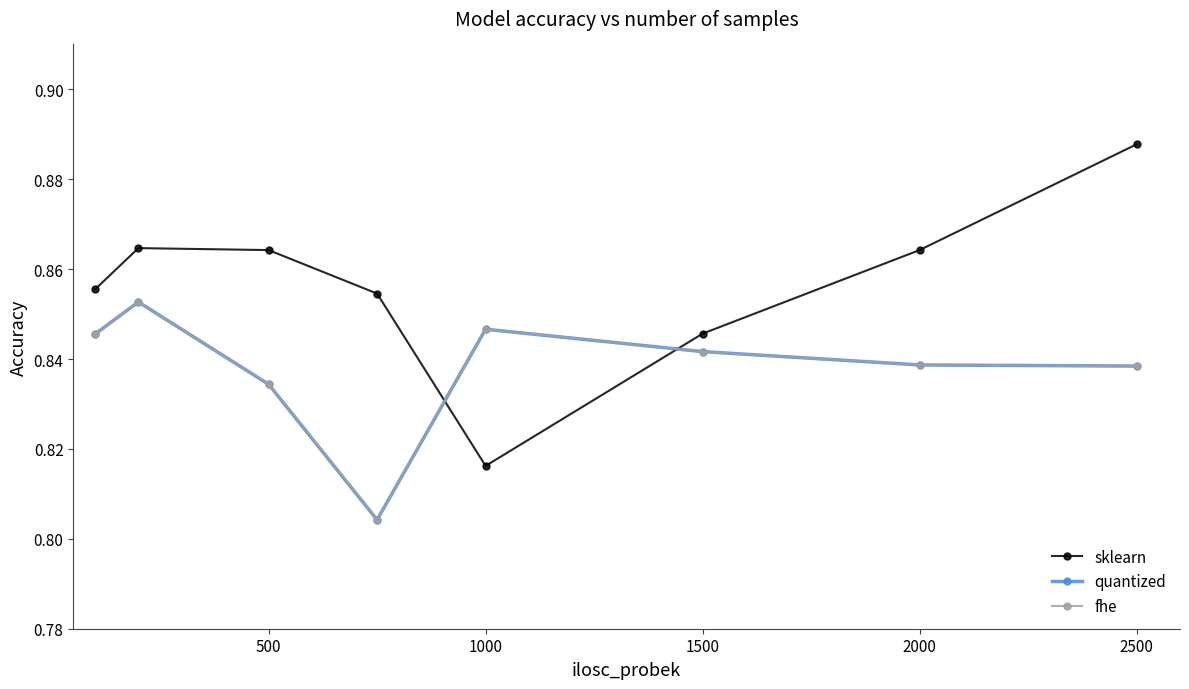

How many lines are shown in the chart?

3